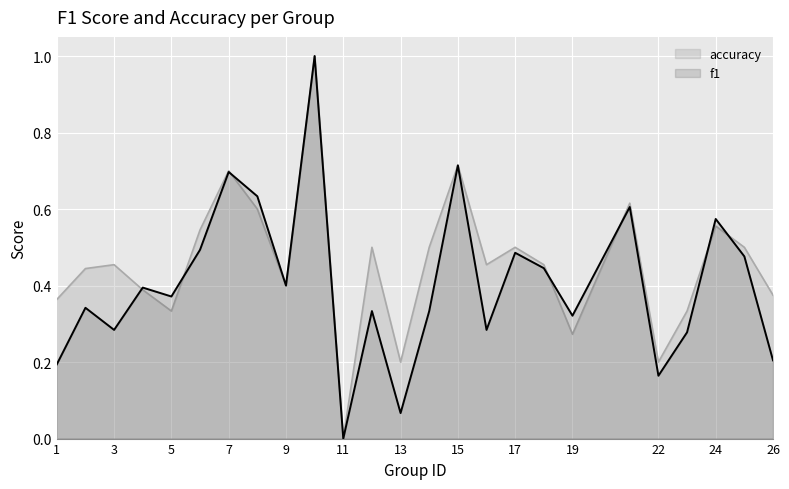

Count the accuracy values in the range 0 to 1.

25